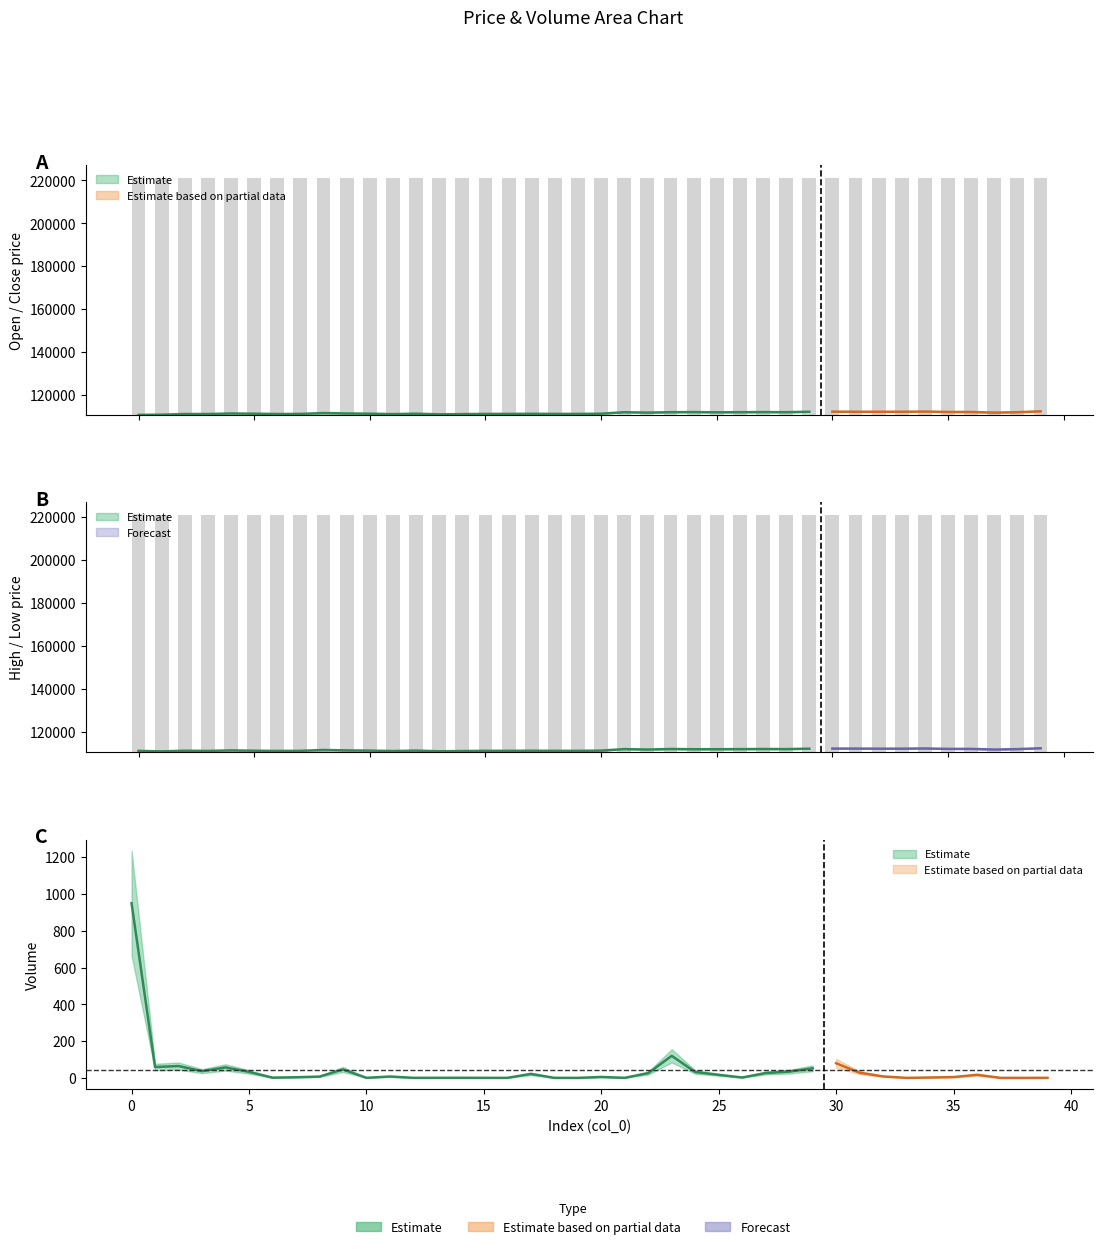

What is the total value across all series at 13?

443200.4